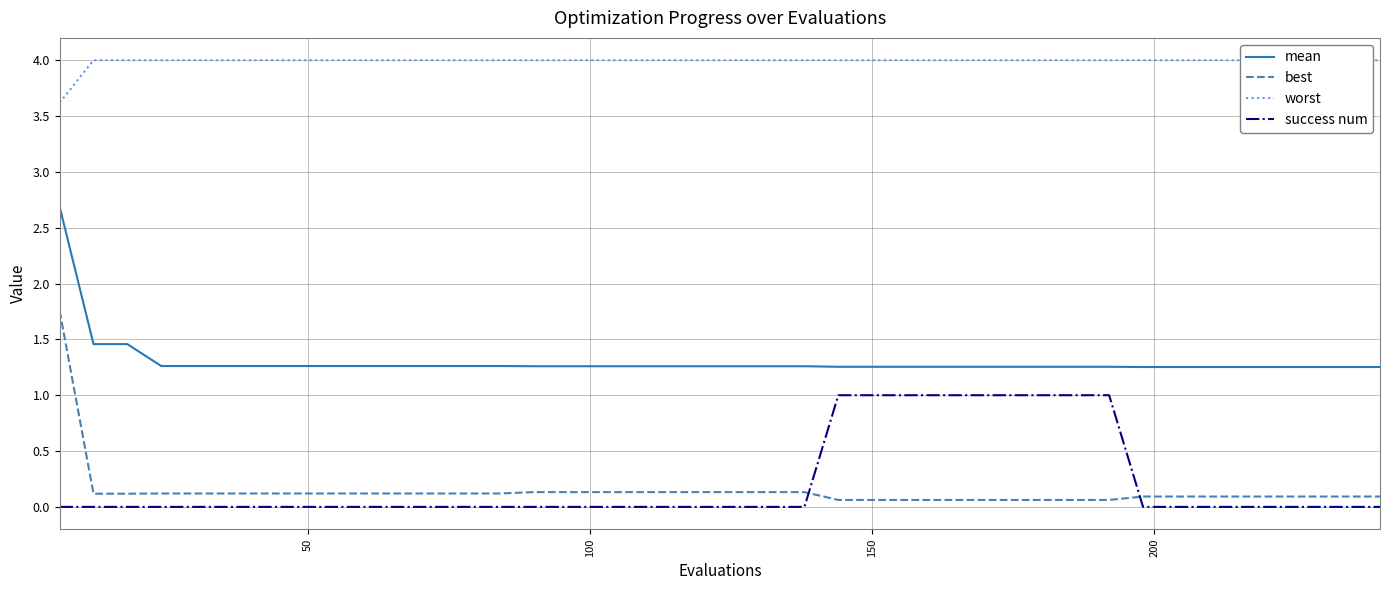

True or false: mean and success num intersect in this chart.

False